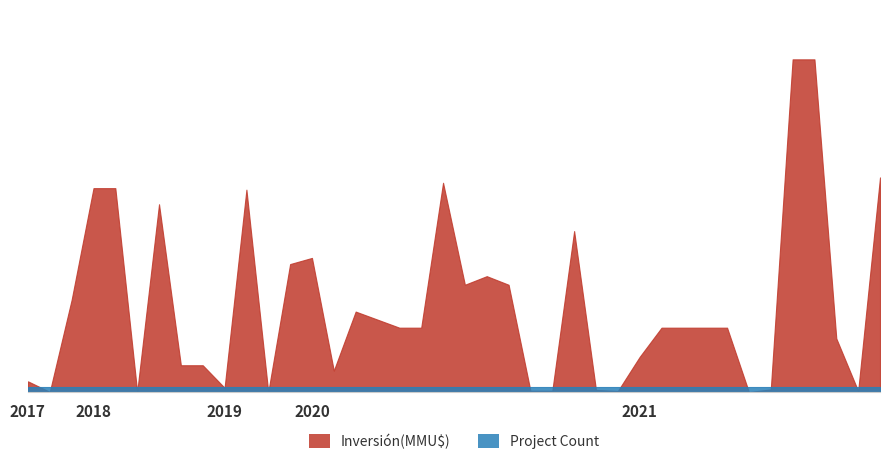

True or false: Inversión(MMU$) has a value of 12000 at 23/04/2021.

True